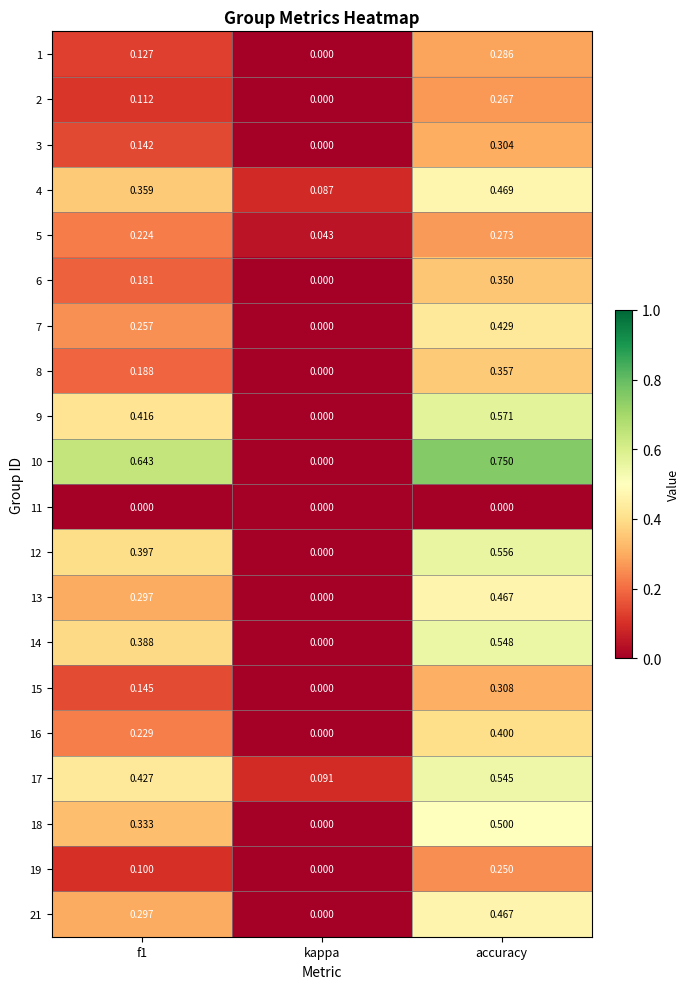

Where is 16 nearest to the value 0?

kappa